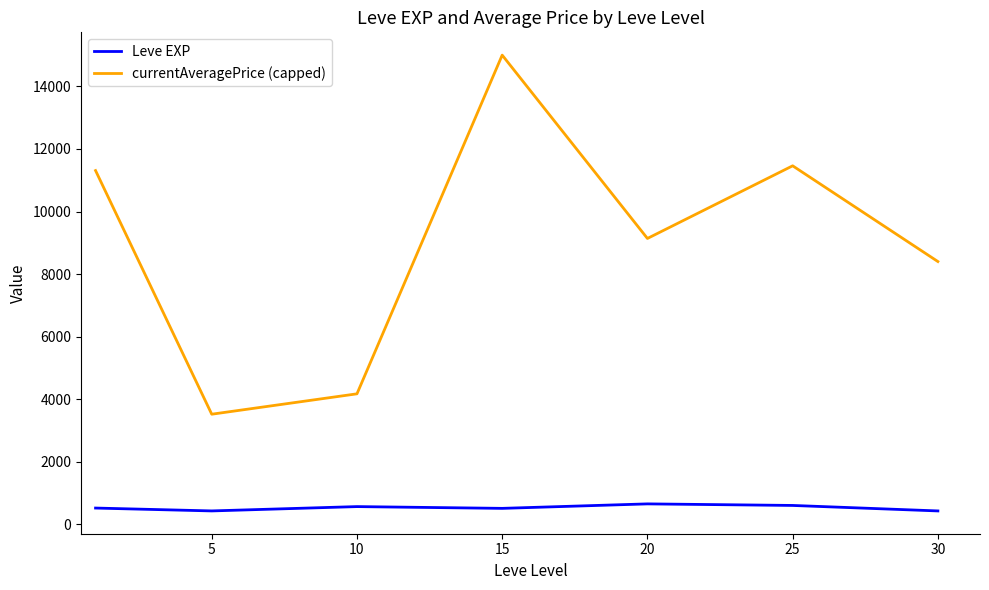

What is the minimum value for Leve EXP?

428.0